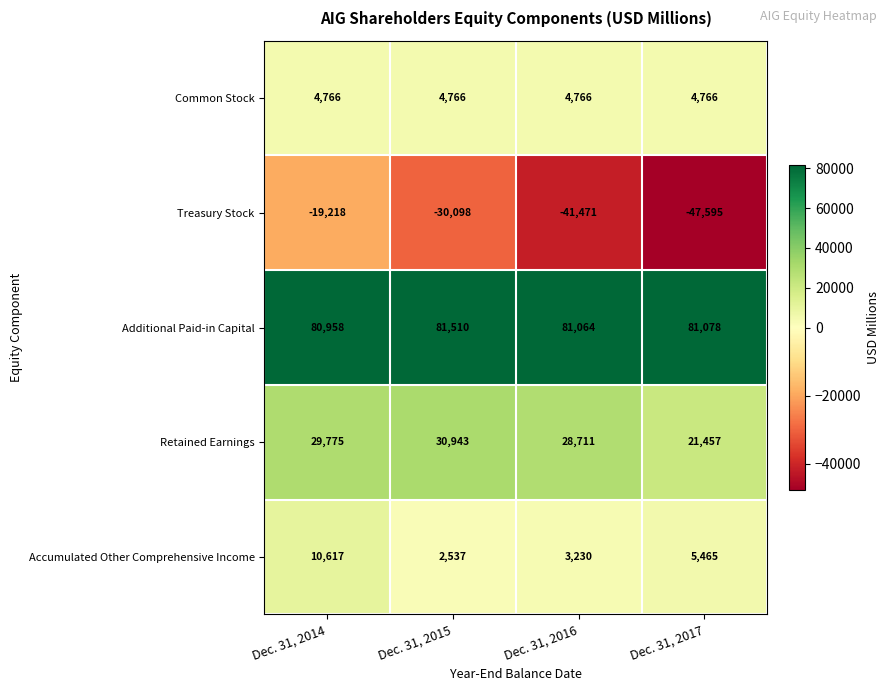

What is the difference between the Treasury Stock values at Dec. 31, 2014 and Dec. 31, 2016?

22253